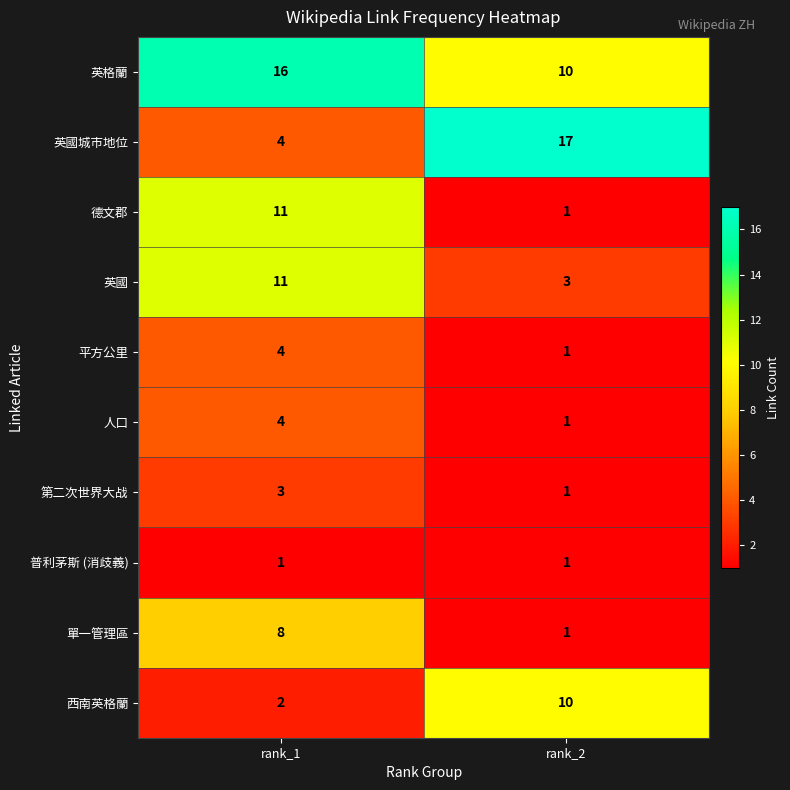

At which label does 西南英格蘭 reach its peak?

rank_2